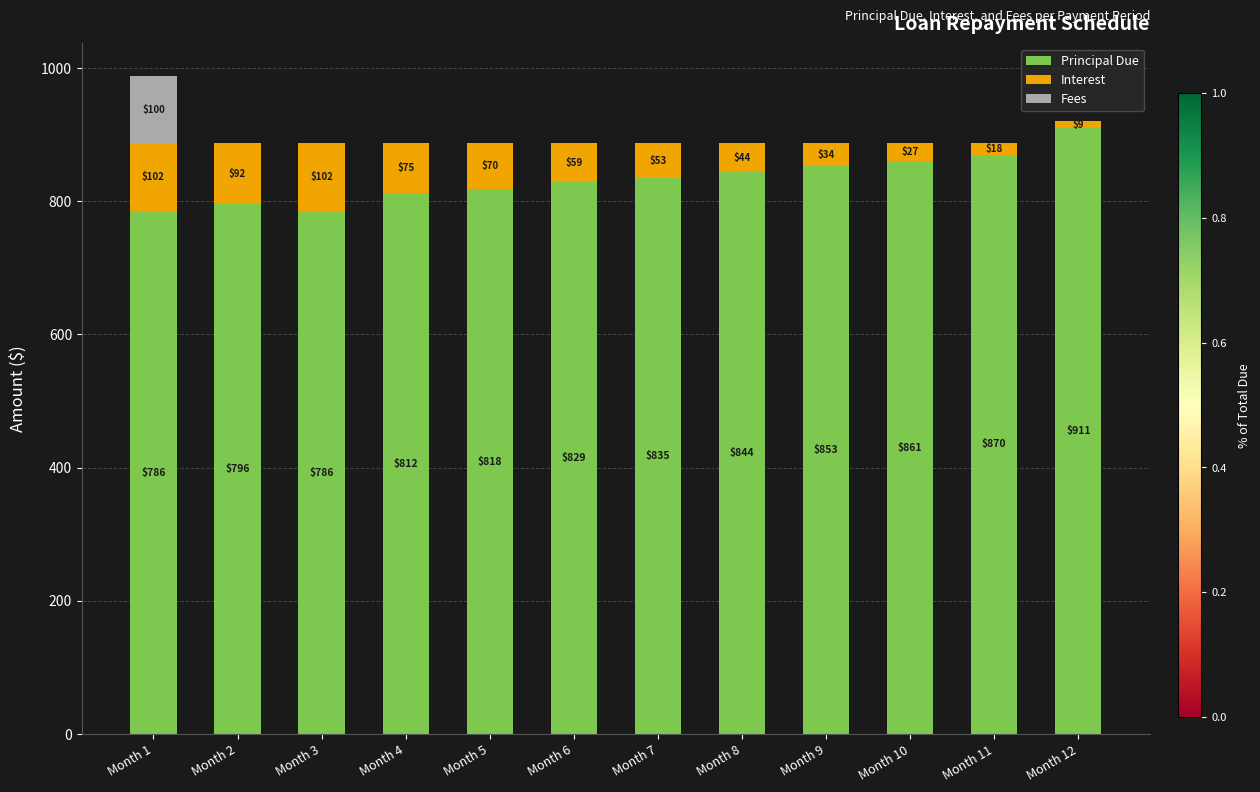

How many values in the Principal Due series exceed 834?

6